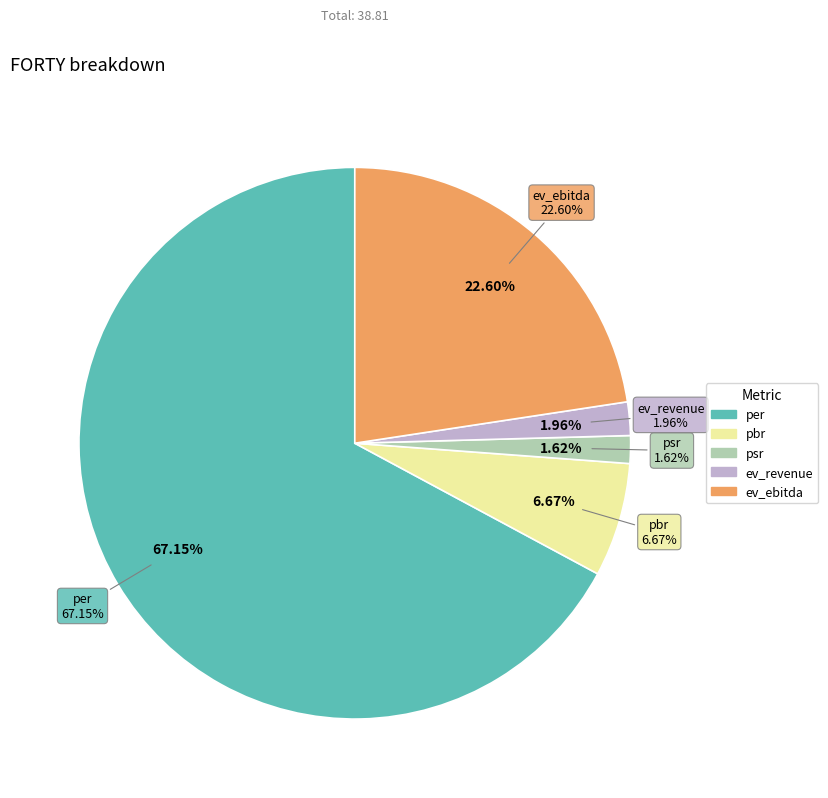

What portion of the pie excludes pbr?

93.3%